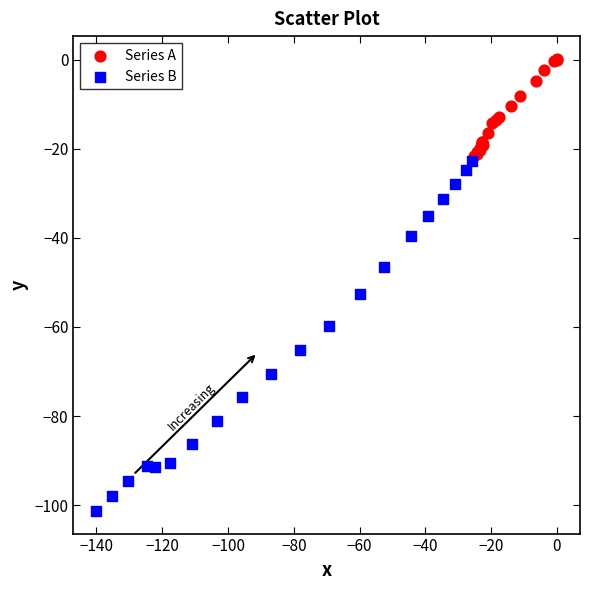

What are all the series names shown in the legend?

Series A, Series B